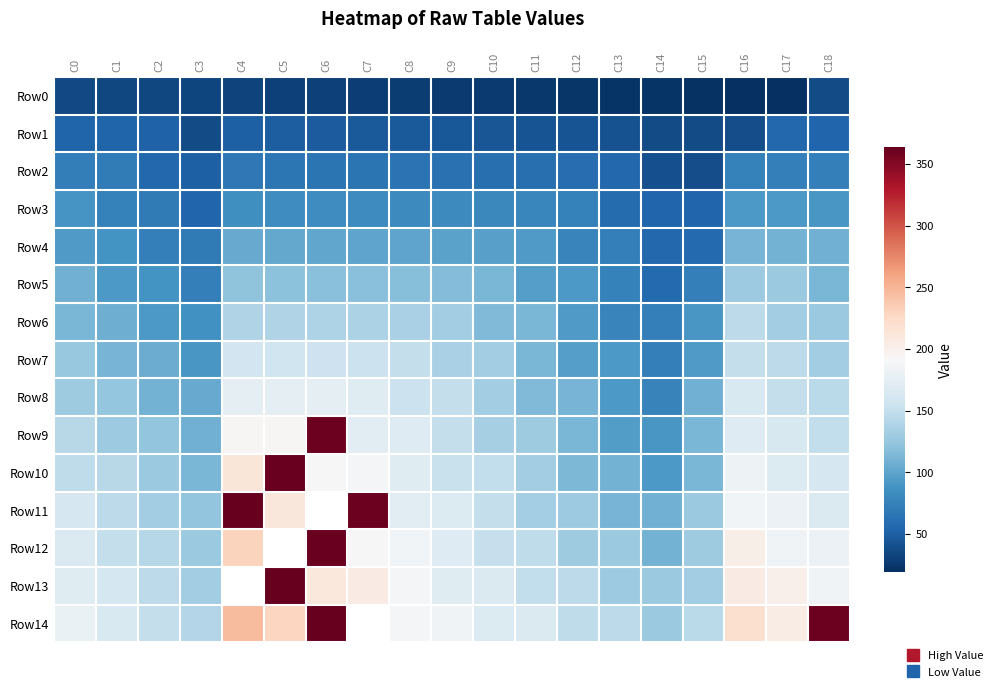

Is the value of Row5 at C6 greater than the value of Row6 at C0?

Yes